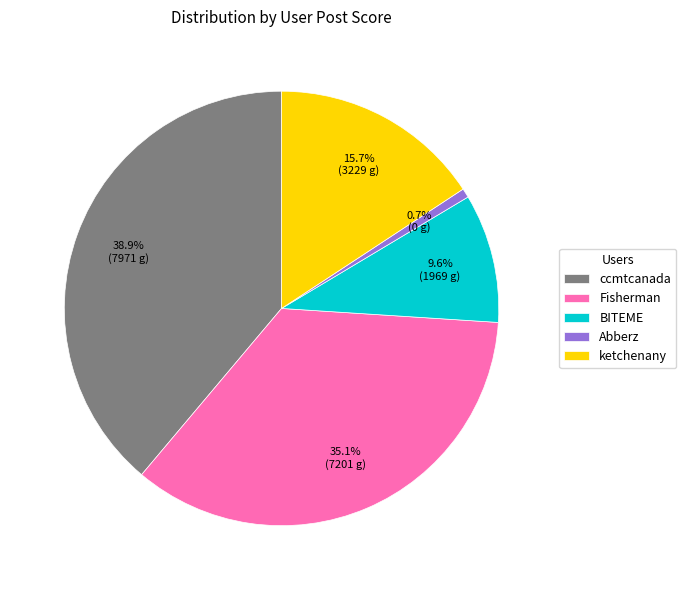

Combined, what portion of the pie is Fisherman and BITEME?

44.7%